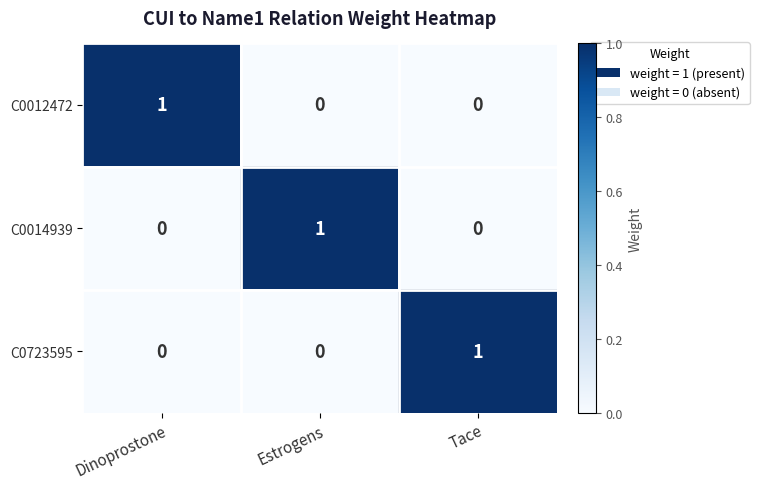

Is the value of C0723595 at Dinoprostone greater than the value of C0014939 at Estrogens?

No